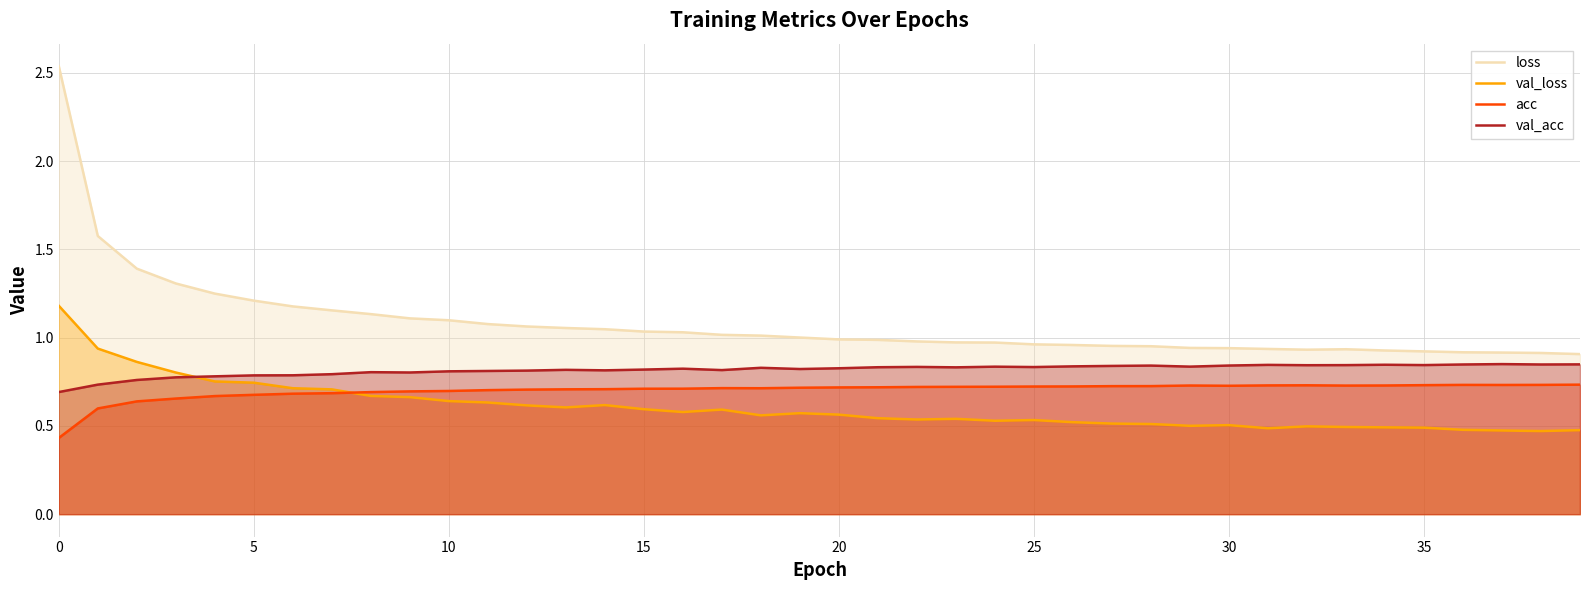

Which series has the widest spread of values?

loss